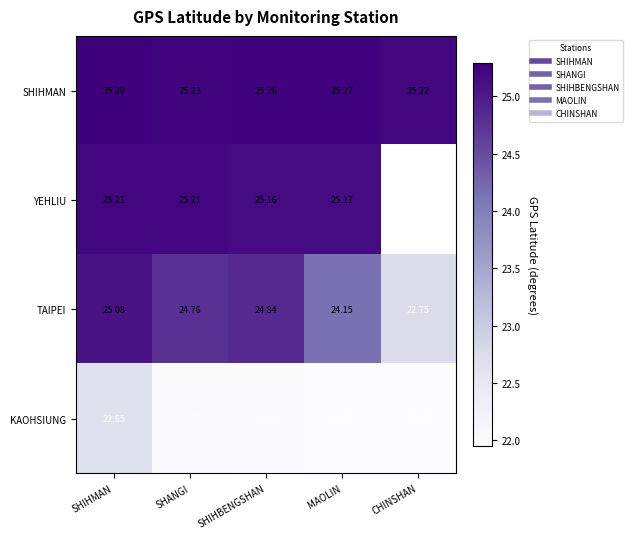

What is the sum of the KAOHSIUNG values at SHIHMAN and CHINSHAN?

44.6